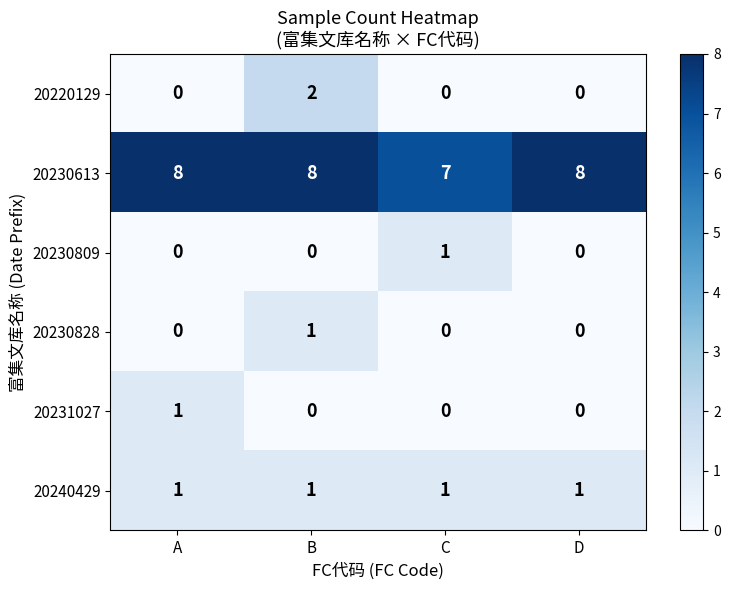

True or false: 20240429 has a value of 1 at B.

True